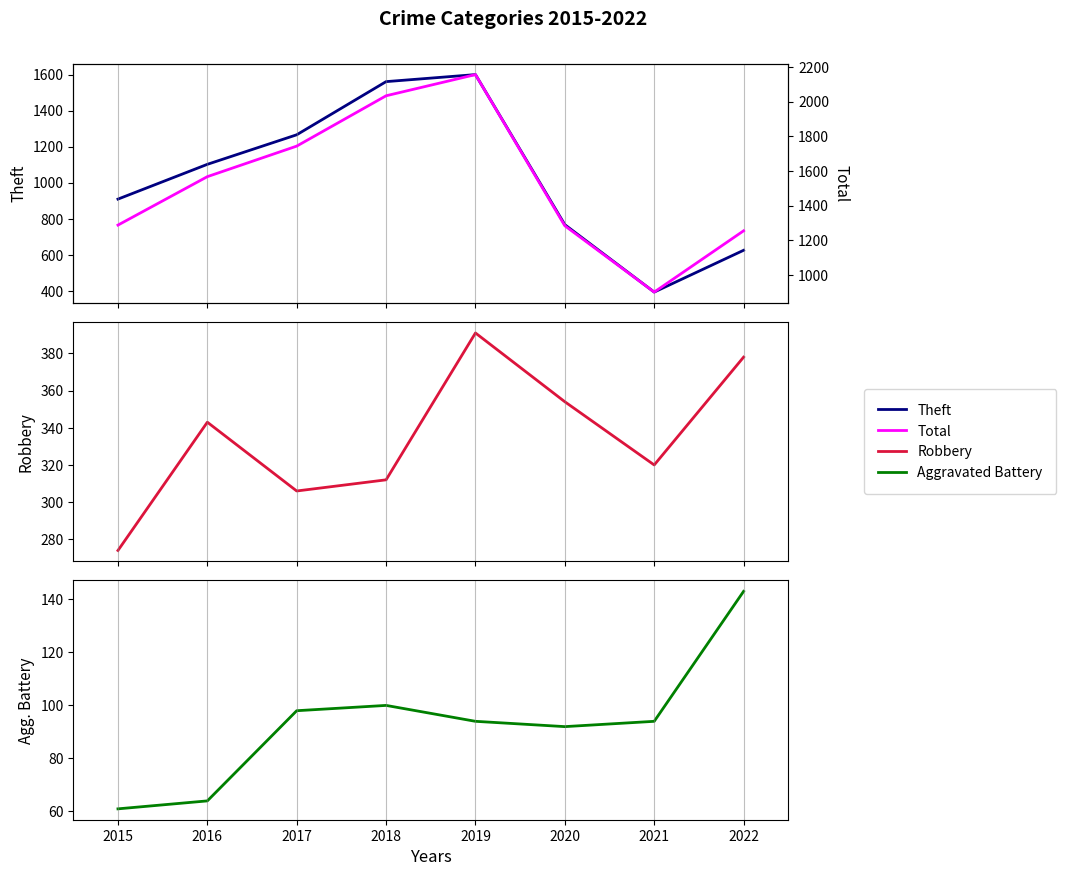

At which category does Aggravated Battery reach its first local peak?

2018